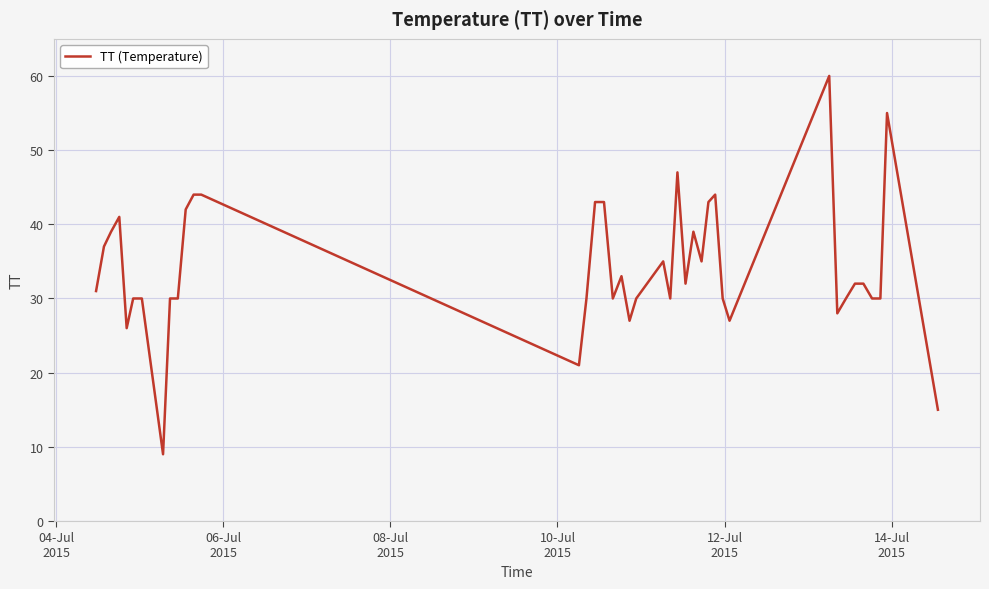

What is the greatest value displayed?

60